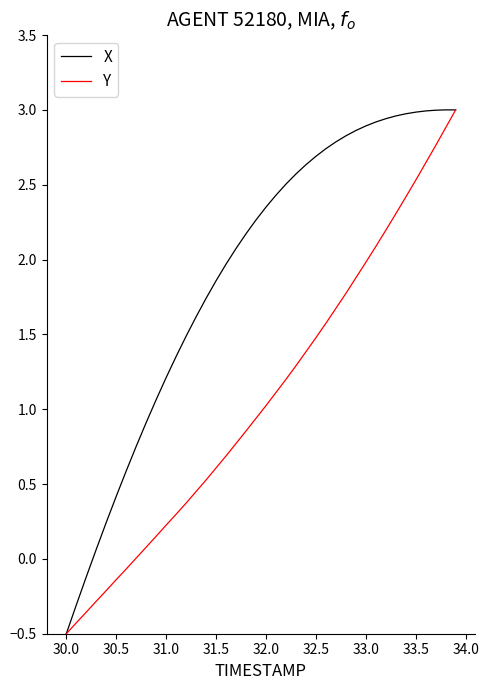

How many lines are shown in the chart?

2